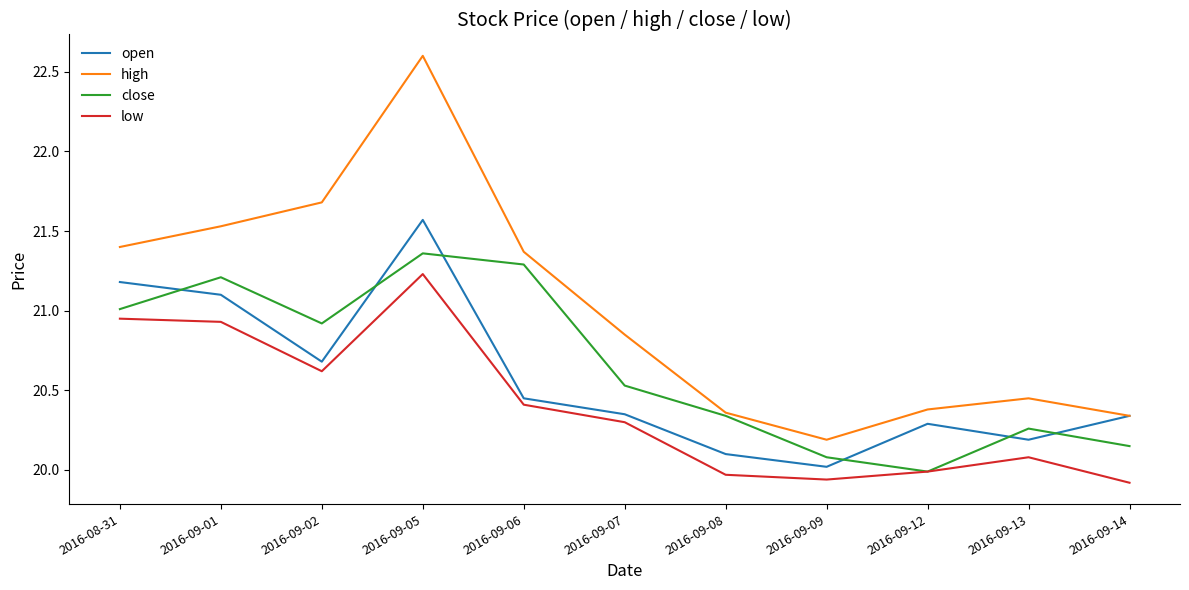

Between 2016-08-31 and 2016-09-05, which series saw the biggest shift?

high